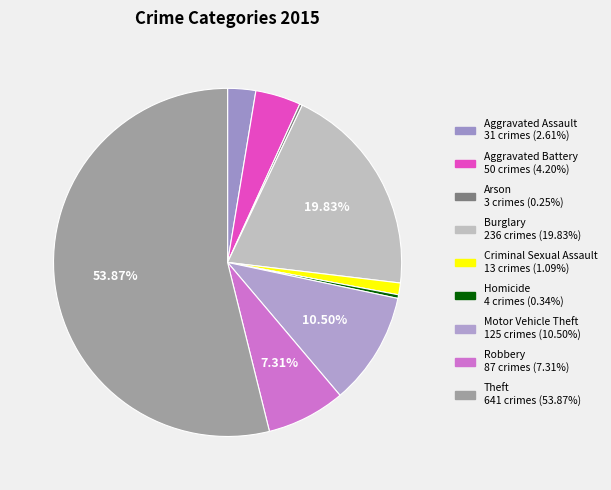

To the nearest percent, what is the average slice percentage?

11%